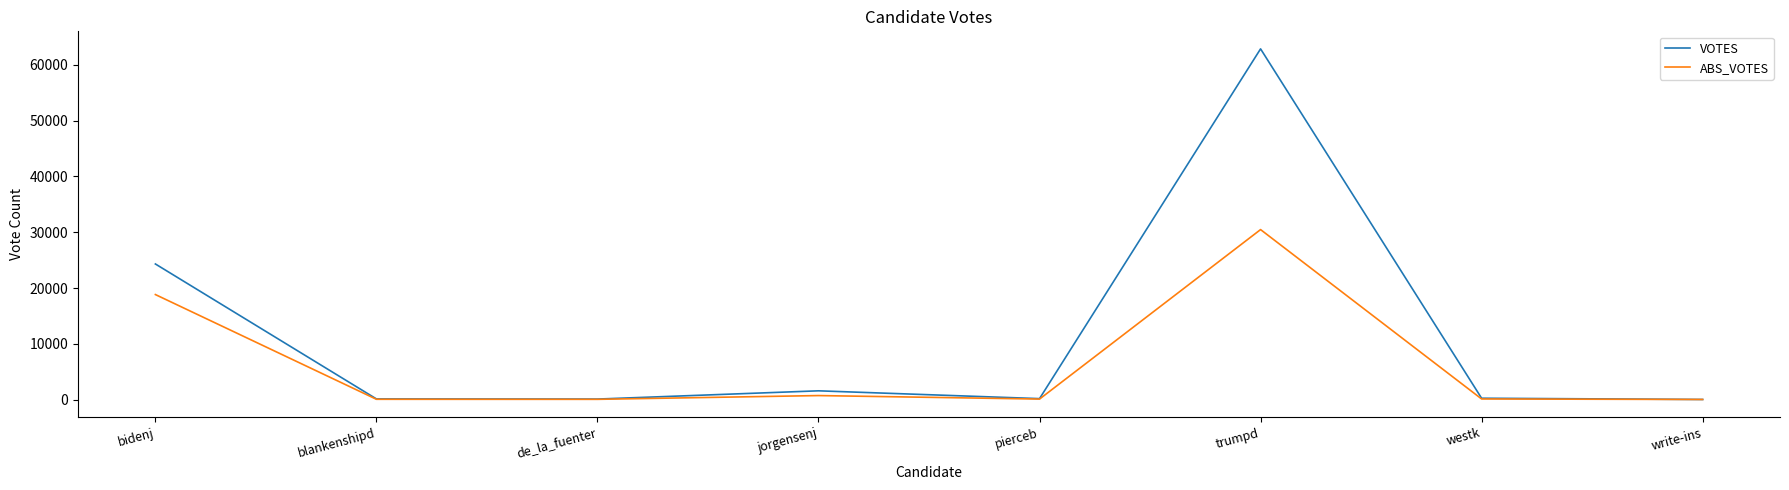

Is it true that ABS_VOTES equals 44 at write-ins?

True